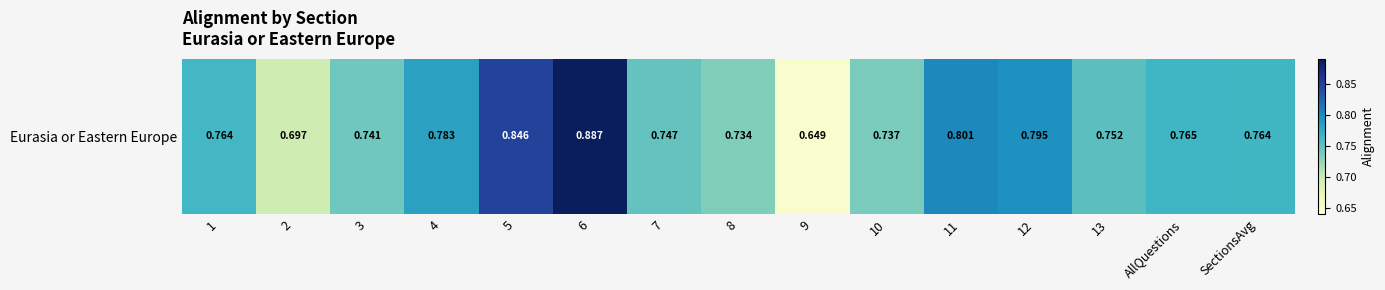

Reading left to right, list all the values displayed in this chart.

1=0.8	2=0.7	3=0.7	4=0.8	5=0.8	6=0.9	7=0.7	8=0.7	9=0.6	10=0.7	11=0.8	12=0.8	13=0.8	AllQuestions=0.8	SectionsAvg=0.8